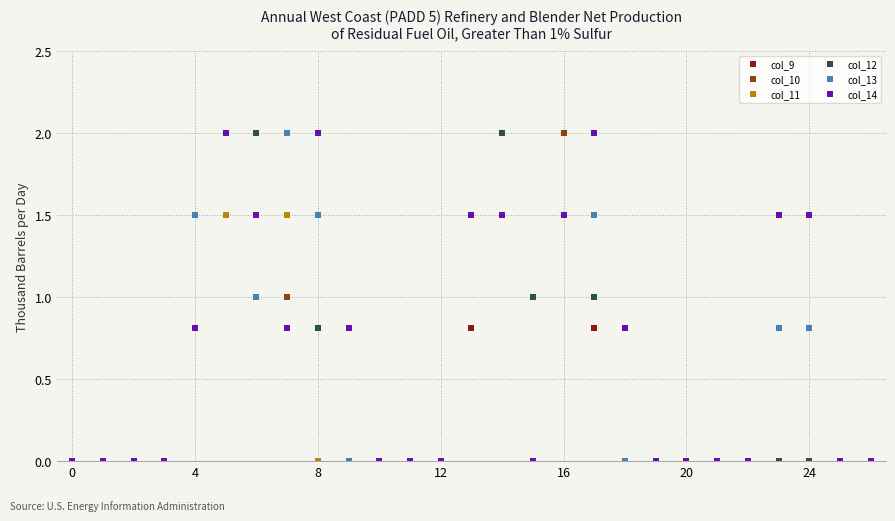

How many distinct data groups are displayed?

6